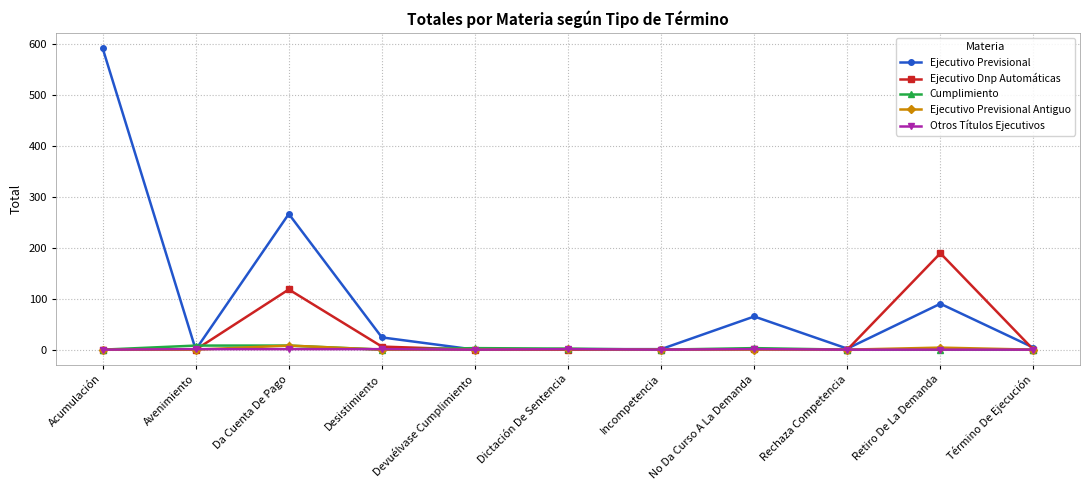

What is the difference between the maximum and minimum values in the Ejecutivo Previsional series?

591